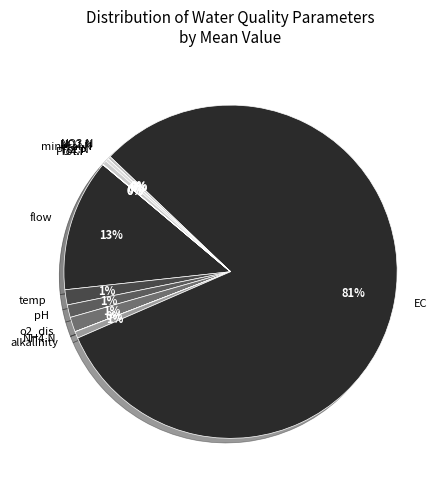

Is the sum of mineral.N and pH greater than half?

No